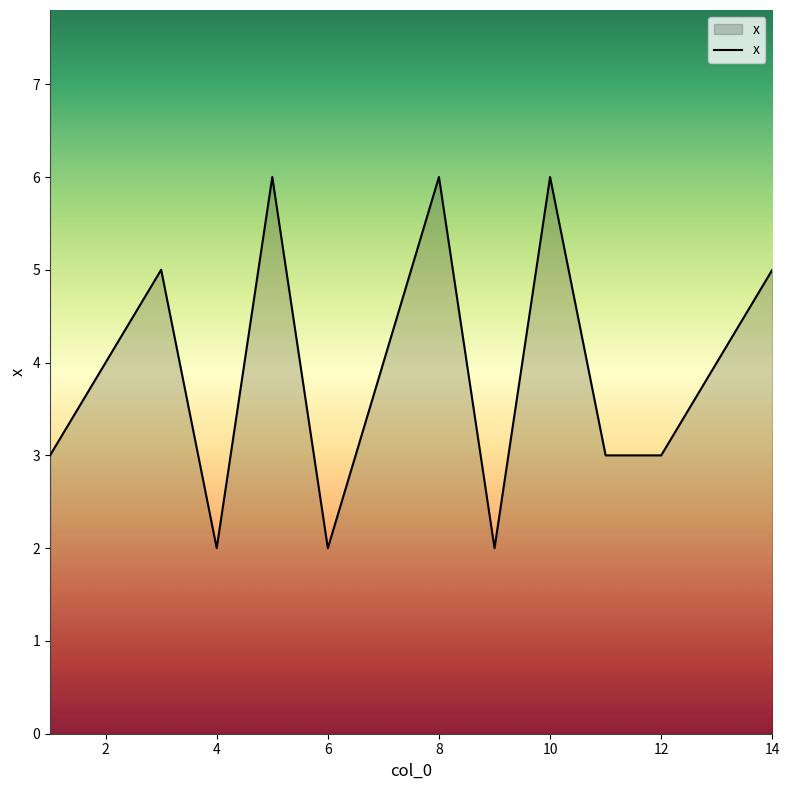

What is the difference between the maximum and minimum values?

4